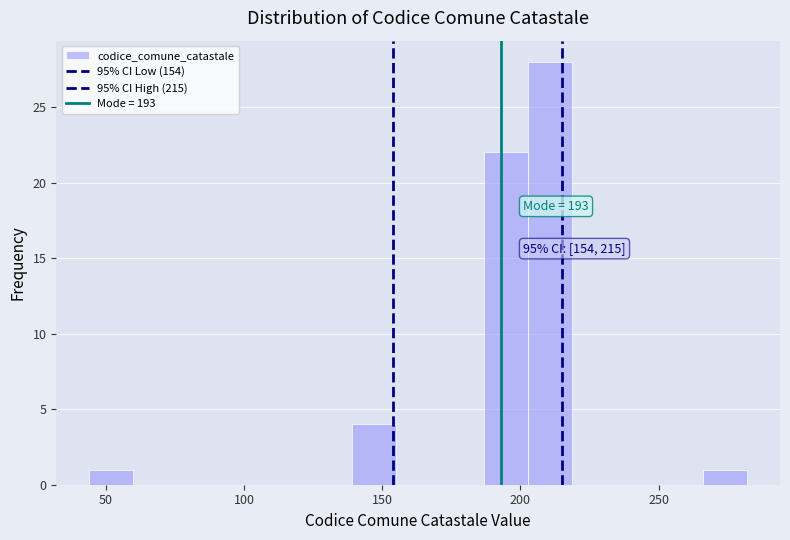

Around what value on the x-axis is the tallest bar? Give the approximate position of its centre, as read against the axis.

210